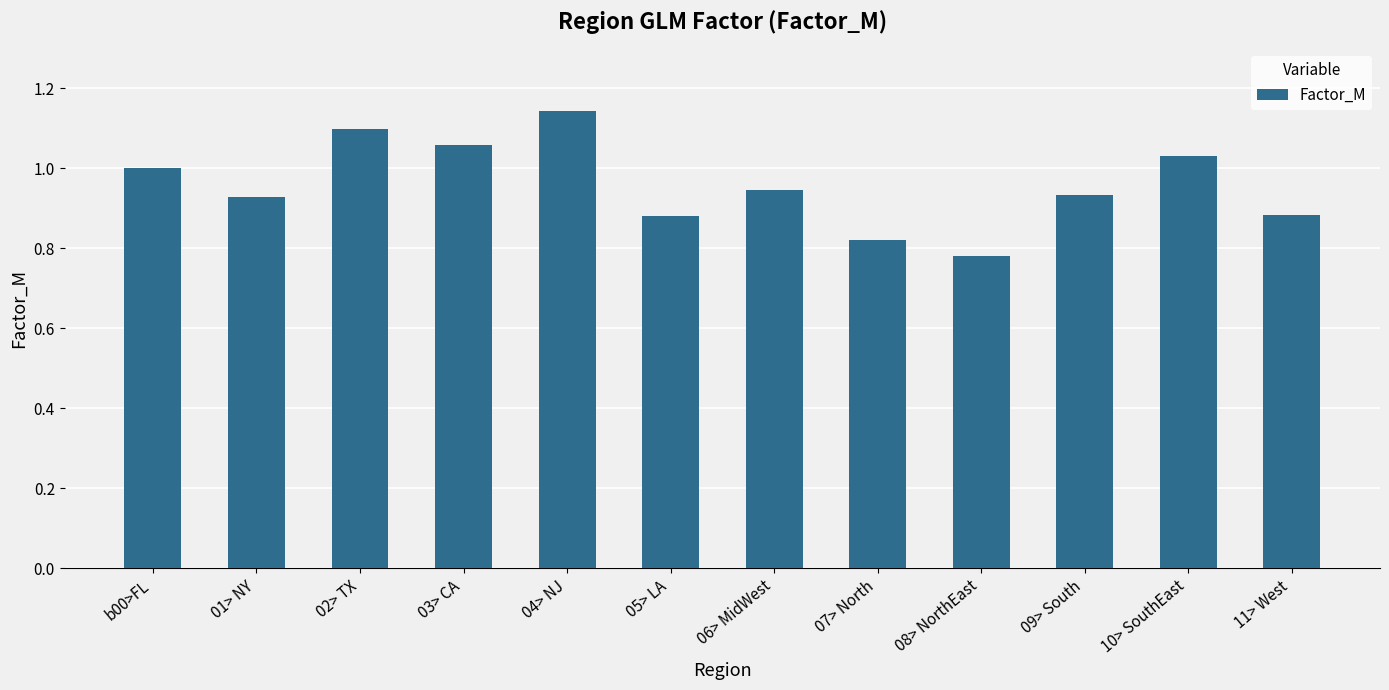

At which label is the value closest to 0?

08> NorthEast